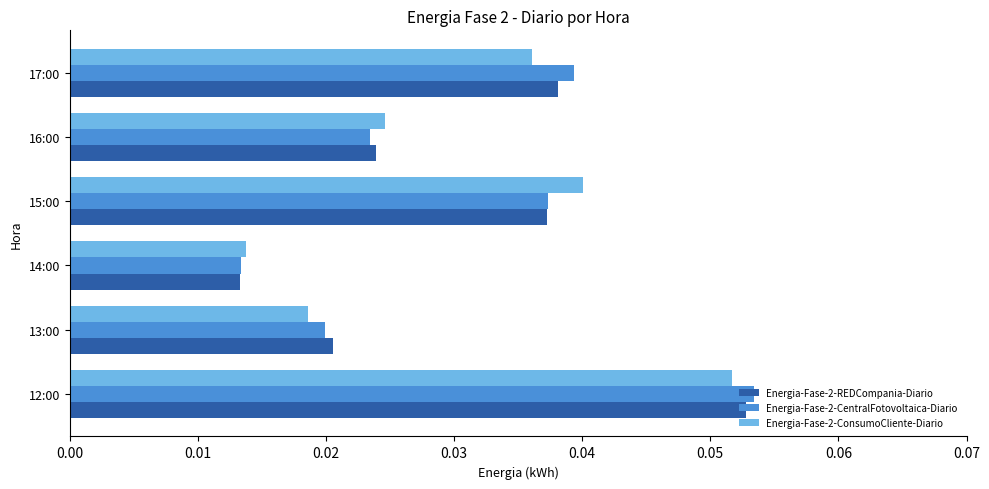

Which label corresponds to the smallest value in the chart?

14:00